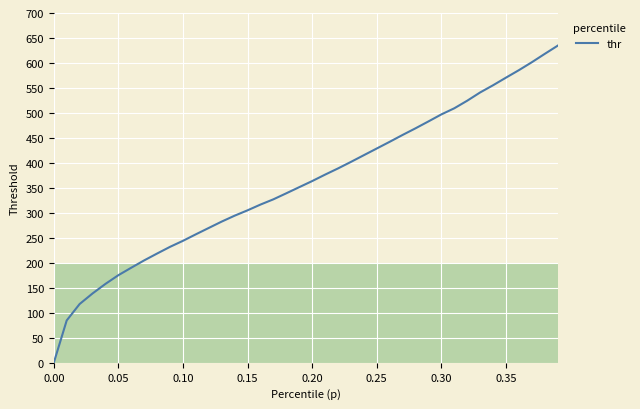

How many values are below 363?

20